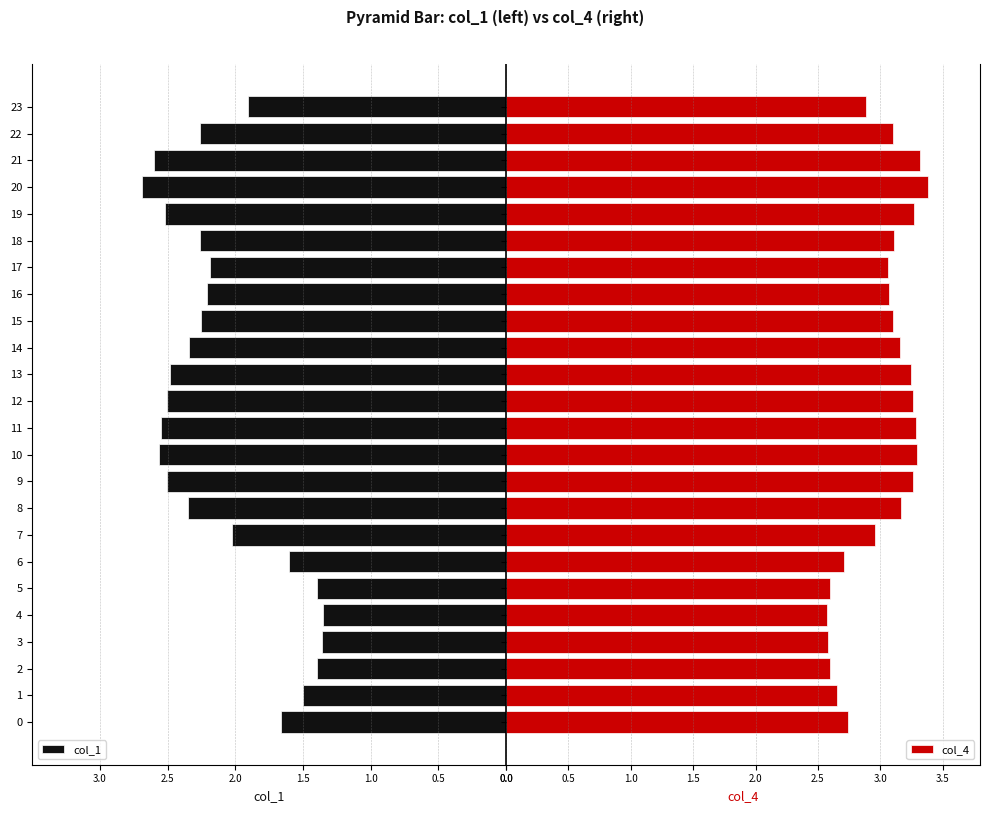

What is the difference between the maximum and minimum values in the col_4 series?

0.8